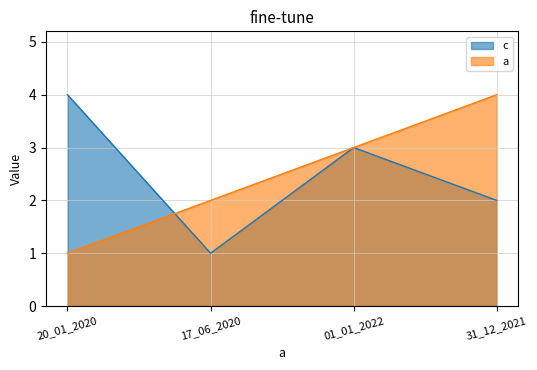

How many values in the c series exceed 3?

1